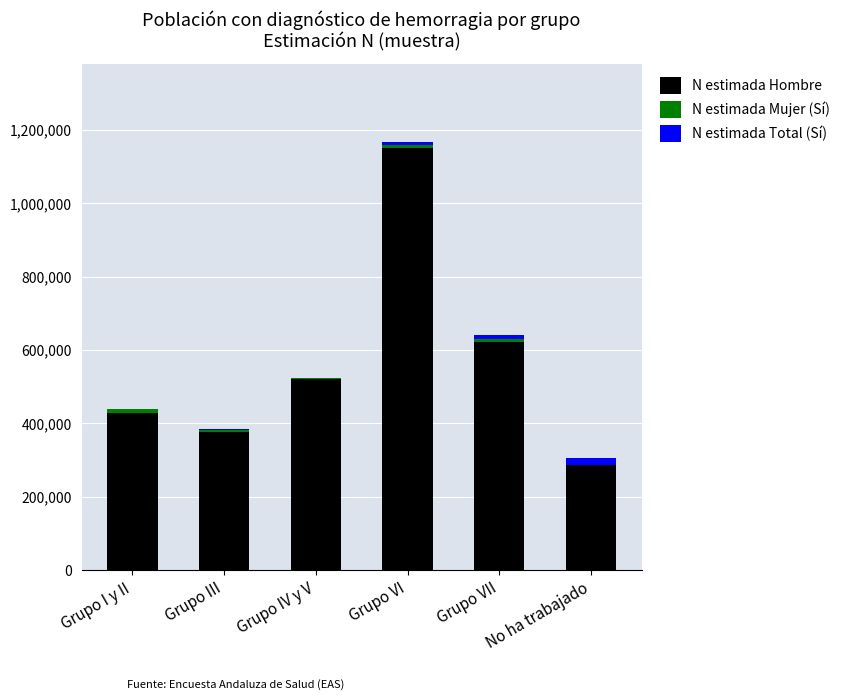

What is the highest value of the N estimada Hombre series?

1149638